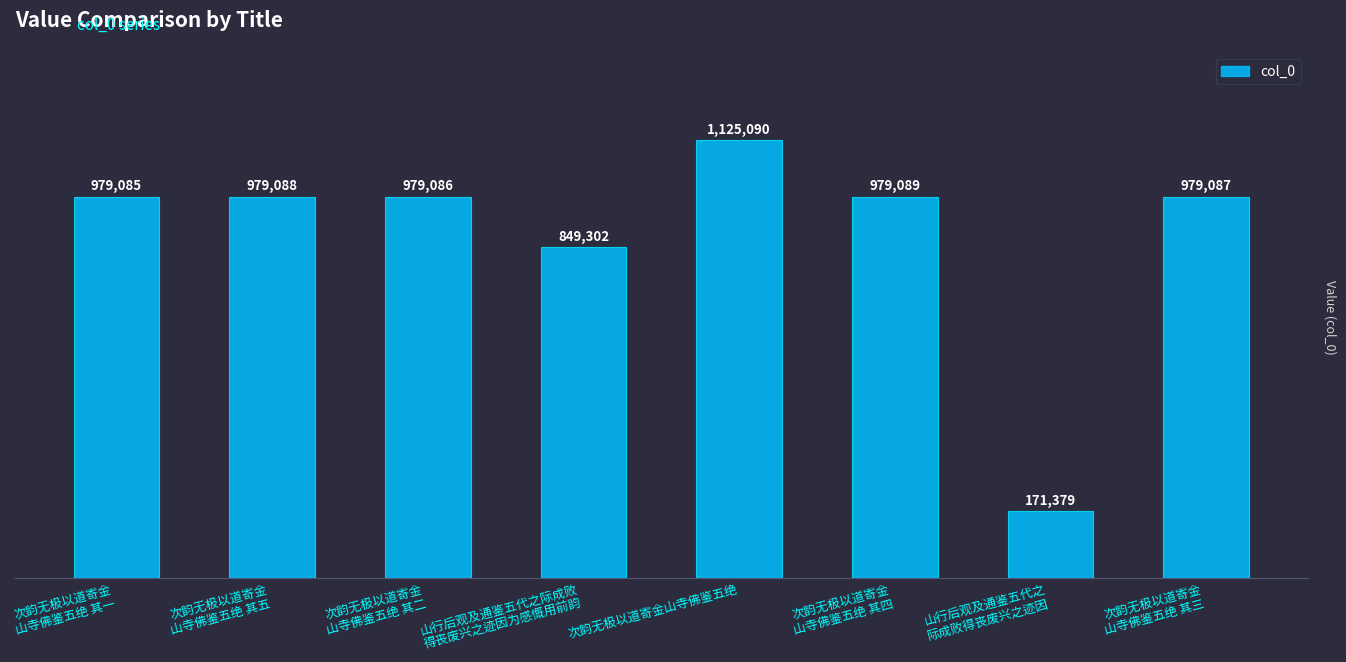

Rank the categories by value from highest to lowest.

次韵无极以道寄金山寺佛鉴五绝, 次韵无极以道寄金
山寺佛鉴五绝 其四, 次韵无极以道寄金
山寺佛鉴五绝 其五, 次韵无极以道寄金
山寺佛鉴五绝 其三, 次韵无极以道寄金
山寺佛鉴五绝 其二, 次韵无极以道寄金
山寺佛鉴五绝 其一, 山行后观及通鉴五代之际成败
得丧废兴之迹因为感慨用前韵, 山行后观及通鉴五代之
际成败得丧废兴之迹因